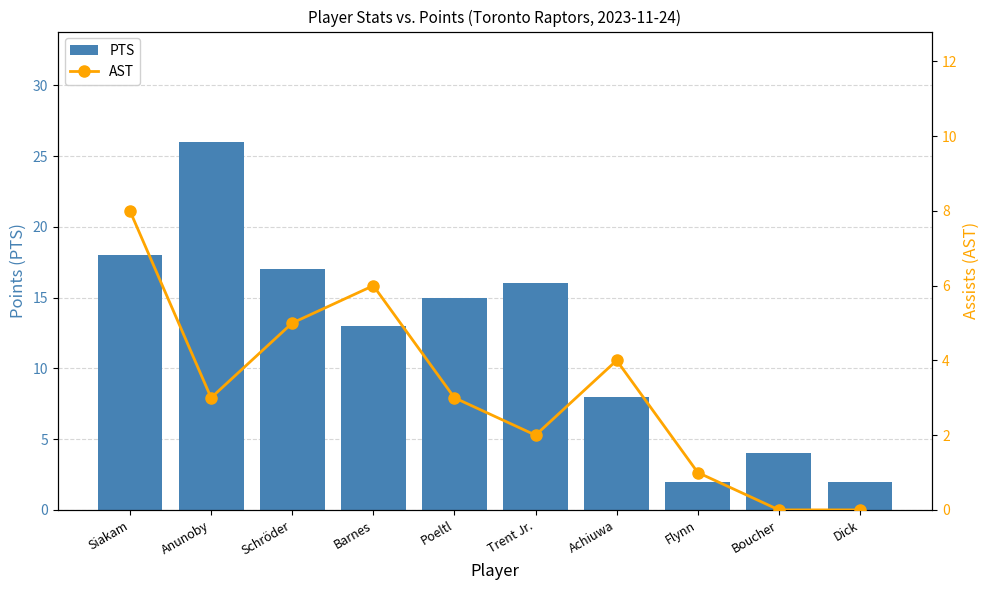

What are all the series names shown in the legend?

PTS, AST